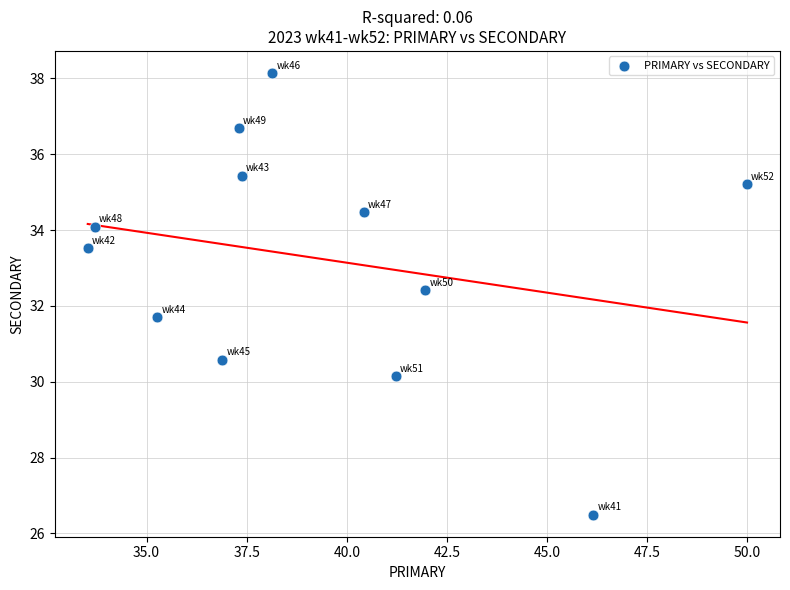

What is the average Y value?

33.2